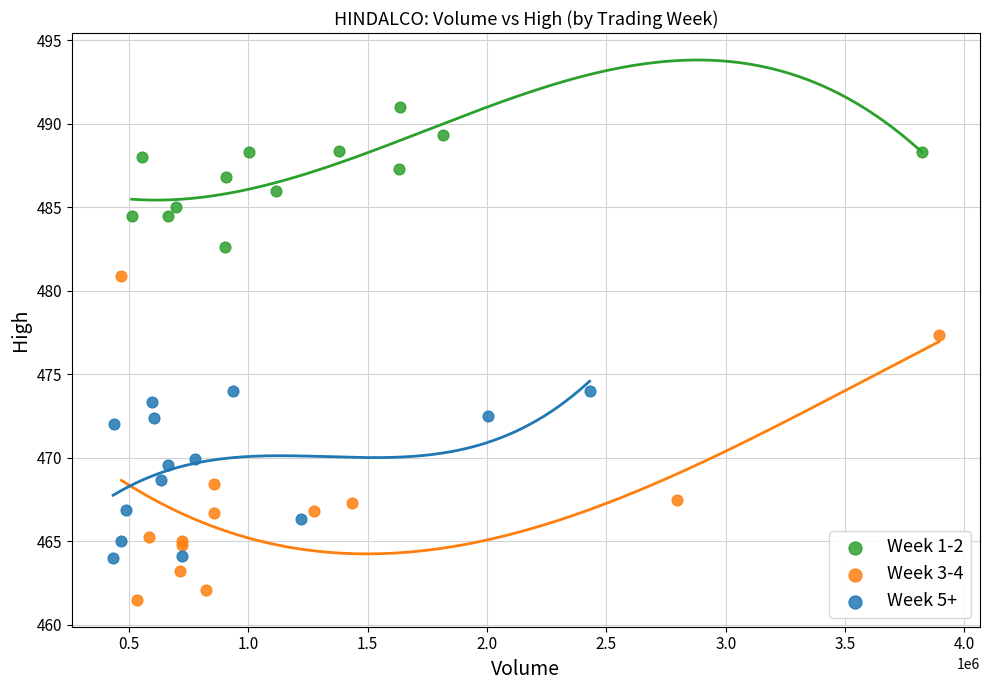

Which series has the widest spread of Y values?

Week 3-4